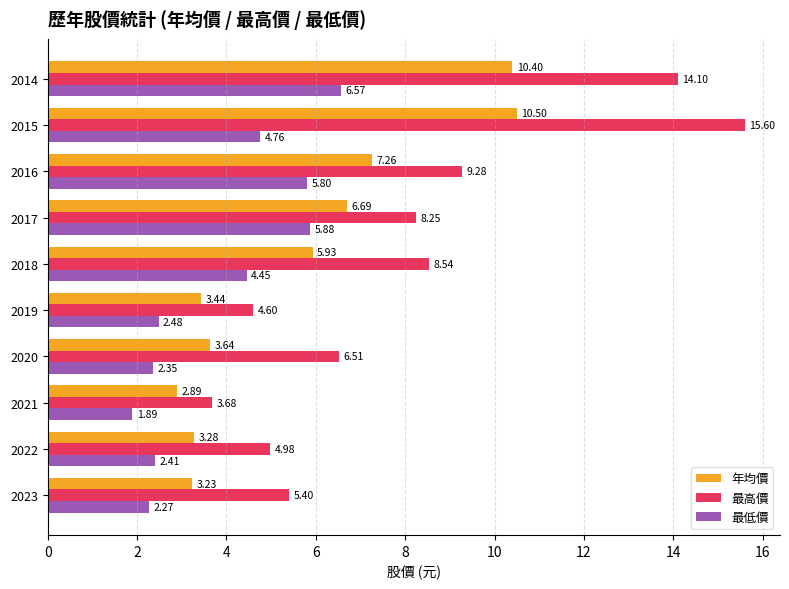

What is the difference between the highest and lowest values at 2019?

2.1